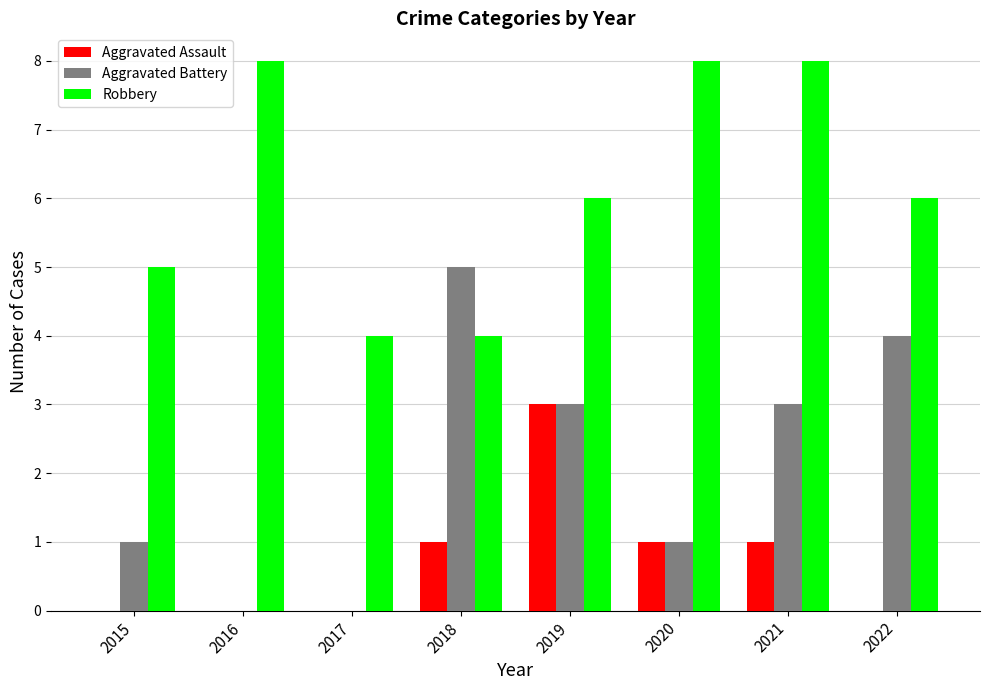

Which category has the highest value in the Aggravated Battery series?

2018